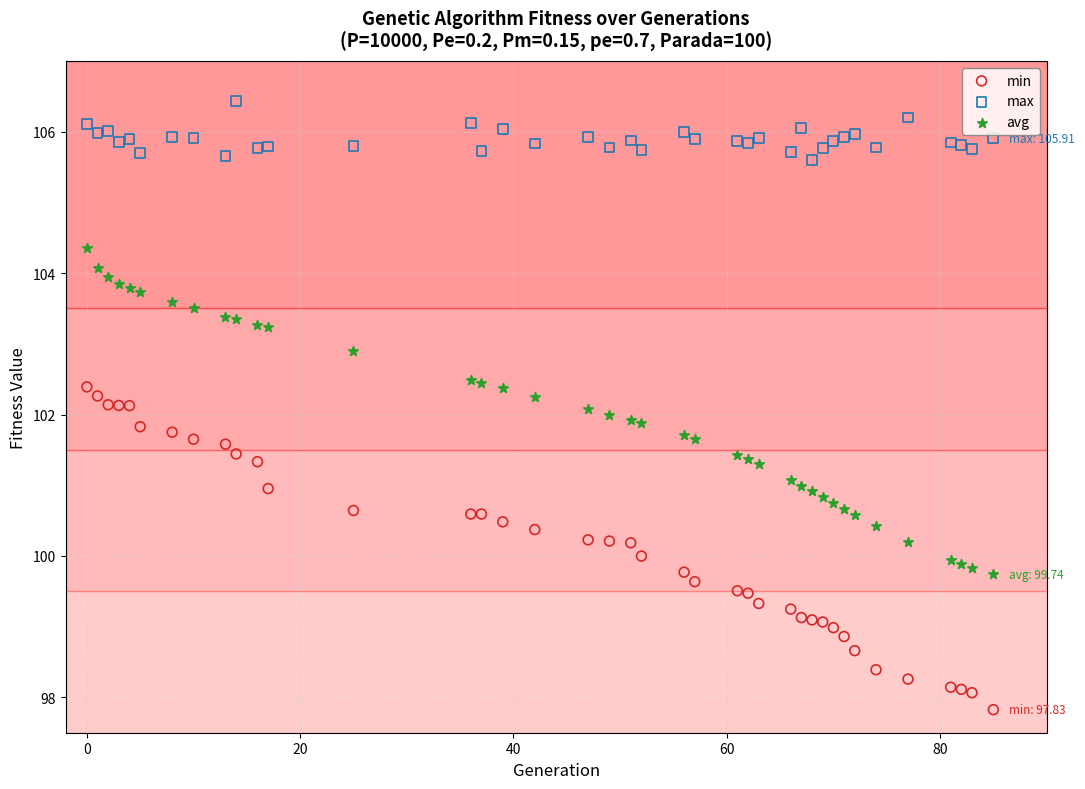

Which series reaches the maximum Y coordinate?

max